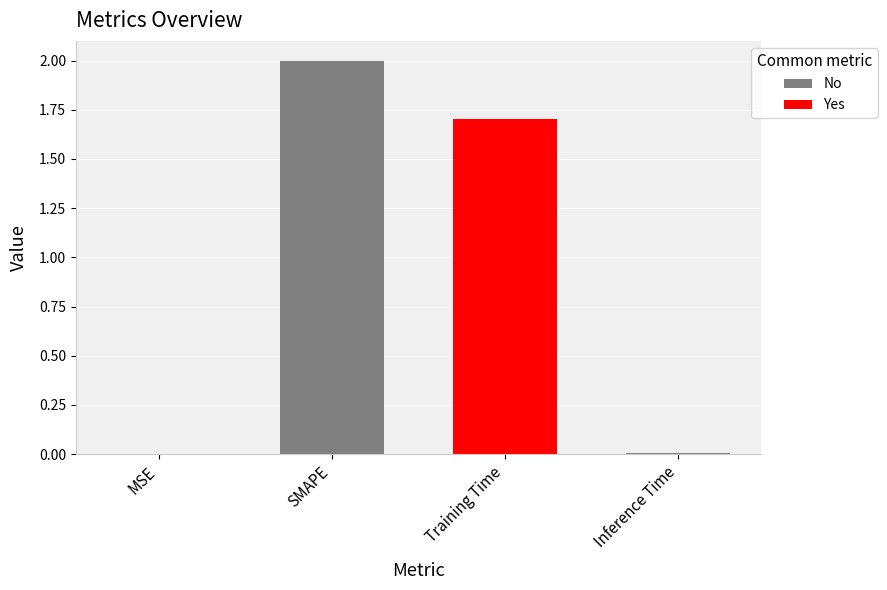

How many data points are above 1?

2